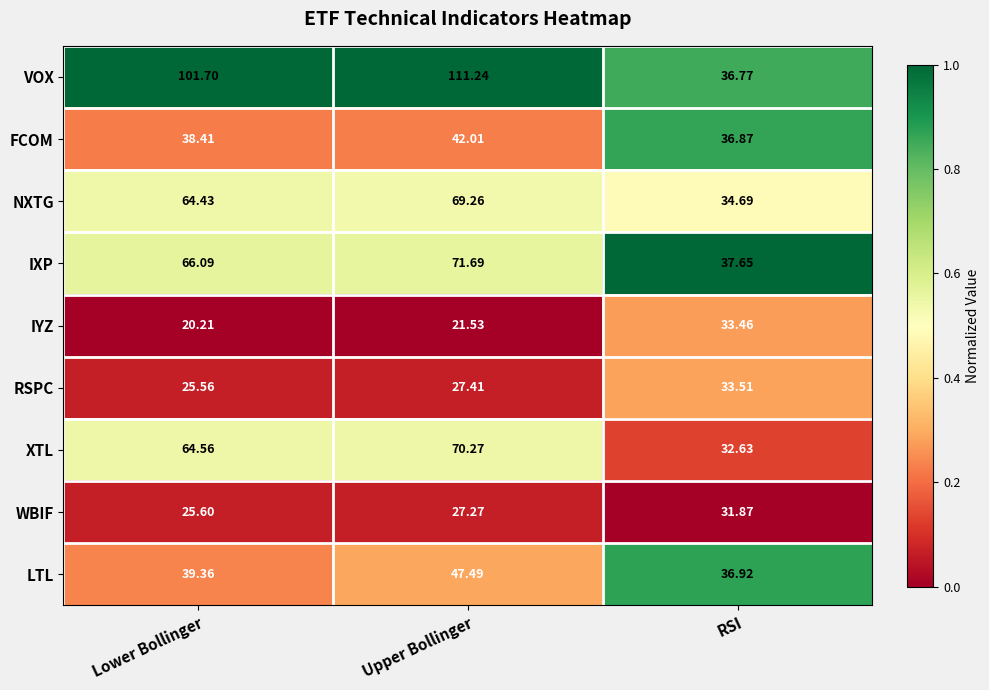

Which series has the widest spread of values?

VOX